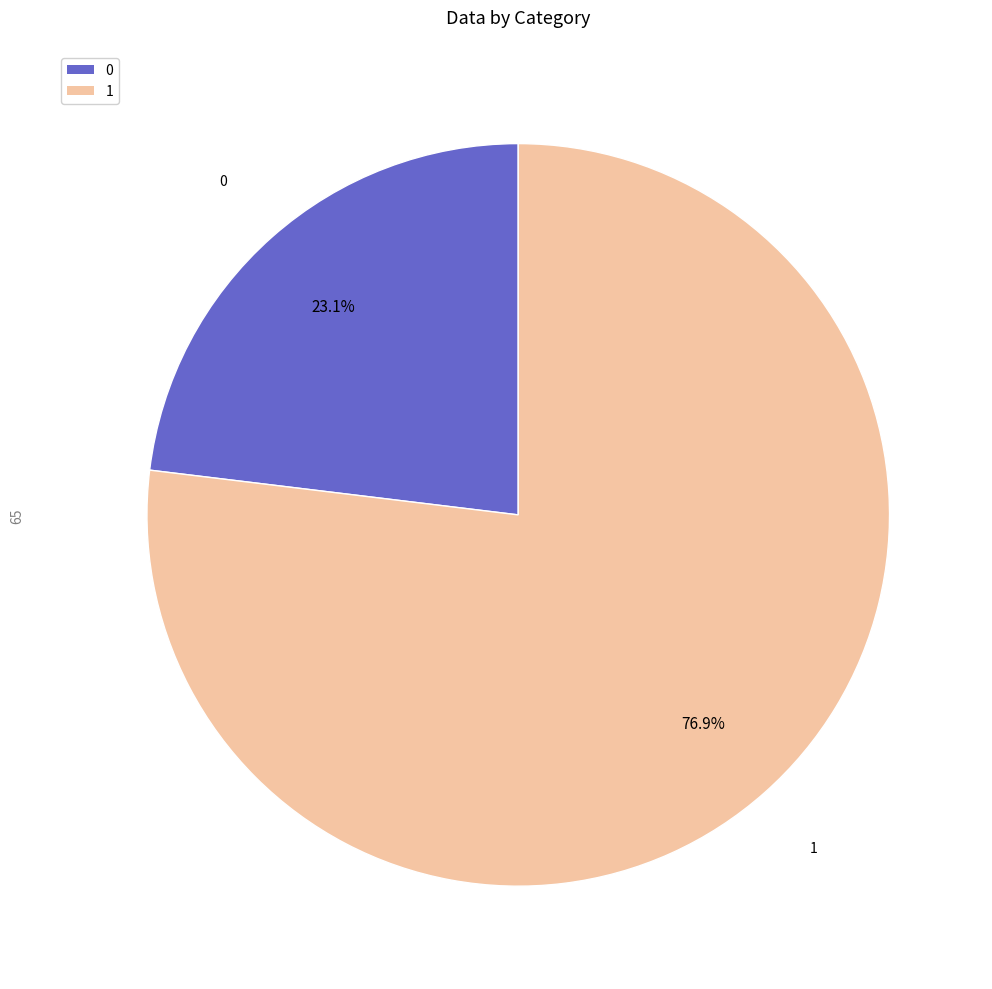

To the nearest percent, what percentage of the pie is 0?

23%